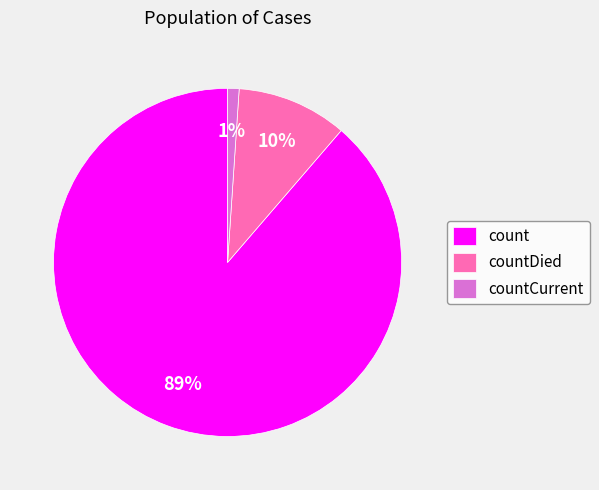

Is it true that countDied is 10% of the pie?

True